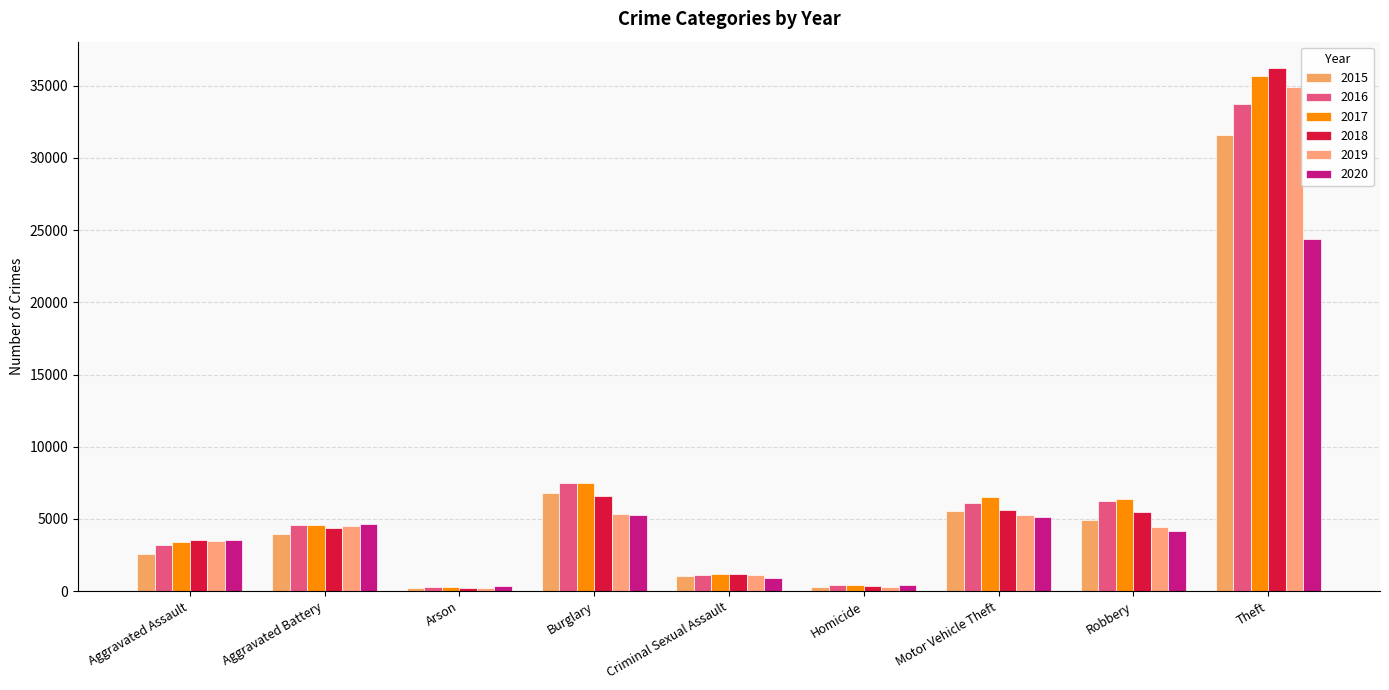

What is the average value of the 2015 series?

6337